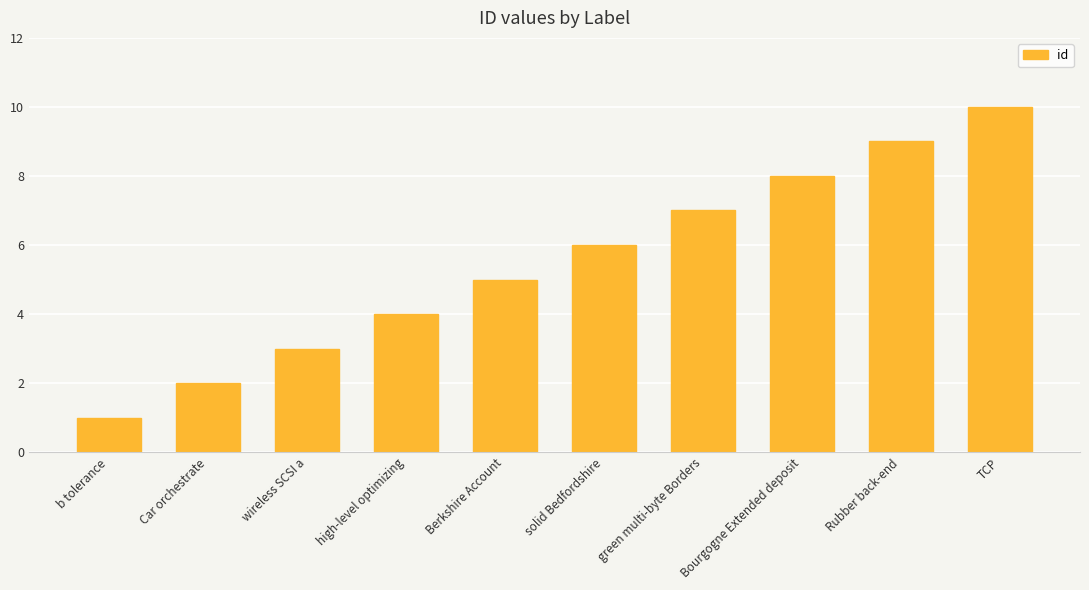

List the labels in order of value, smallest first.

b tolerance, Car orchestrate, wireless SCSI a, high-level optimizing, Berkshire Account, solid Bedfordshire, green multi-byte Borders, Bourgogne Extended deposit, Rubber back-end, TCP